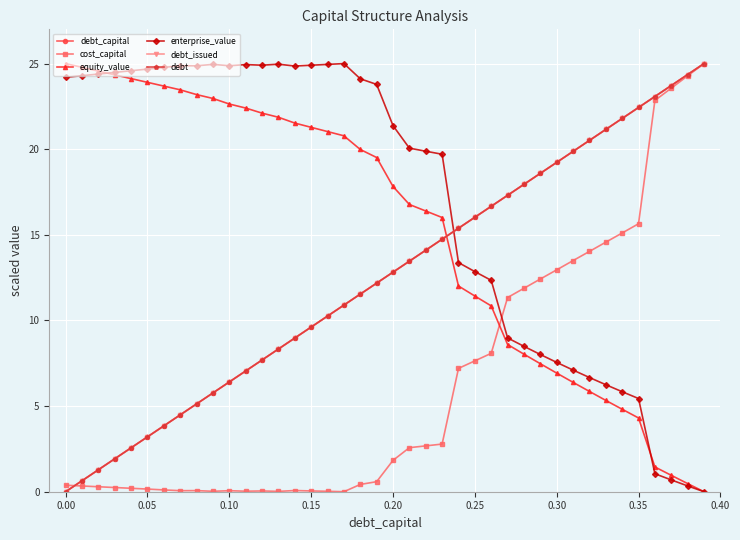

How many lines are shown in the chart?

6